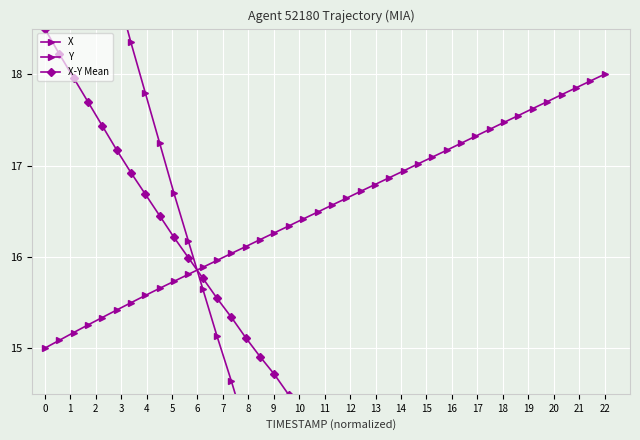

At how many categories does at least one series exceed 9?

40